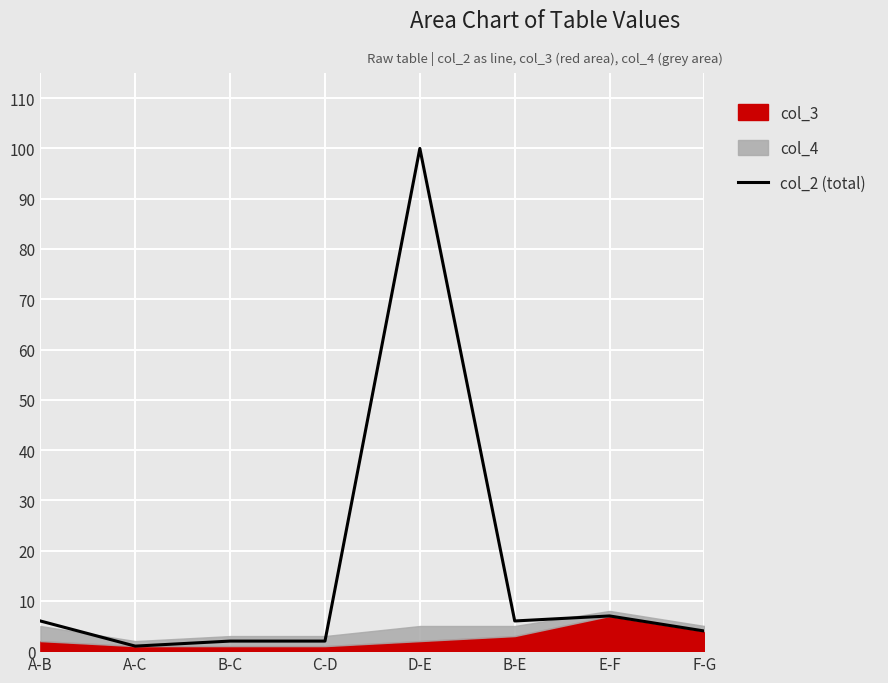

What is the label of the 7th point from the left?

E-F